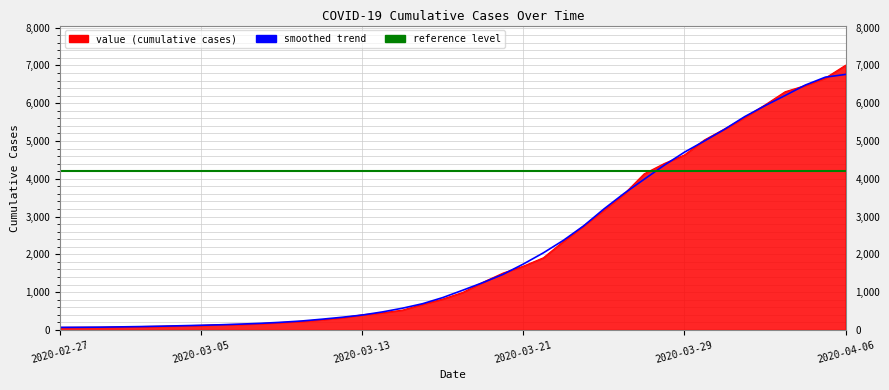

What is the maximum value shown in the chart?

7004.0